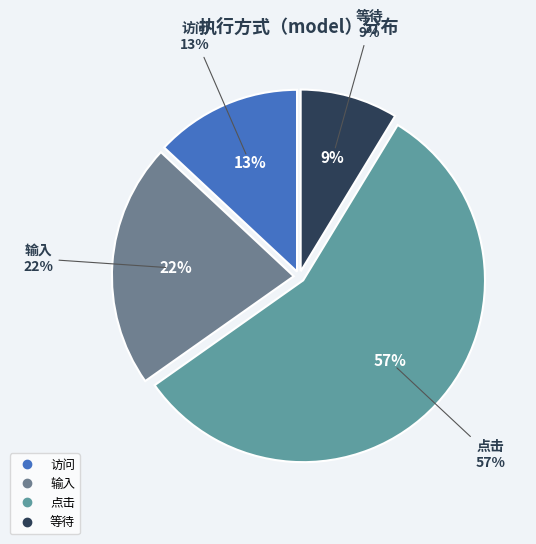

Which has a higher value, 等待 or 输入?

输入